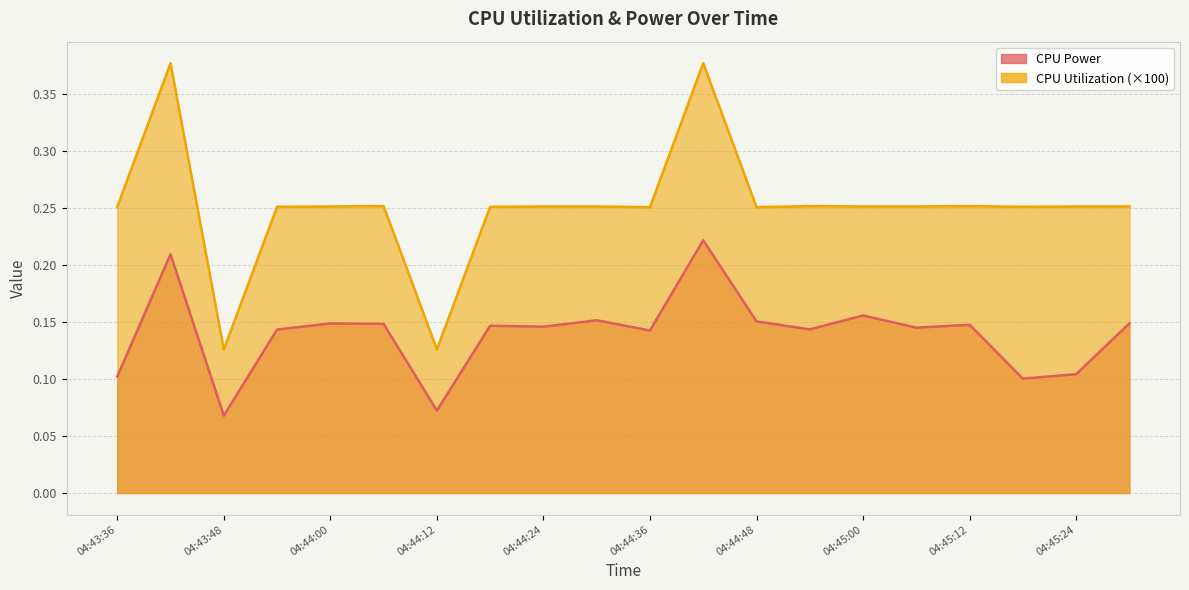

What is the lowest value of the CPU Utilization series?

0.1